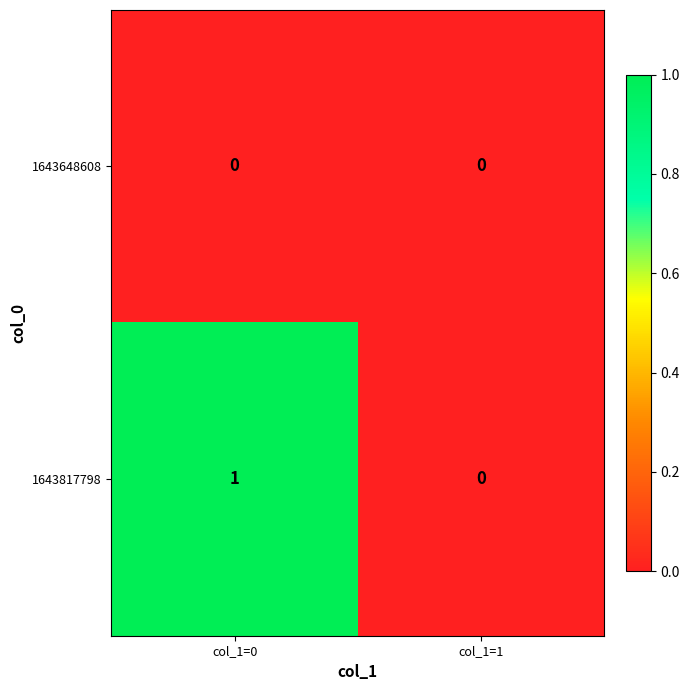

The value of 1643817798 at col_1=0 is 0. True or false?

False